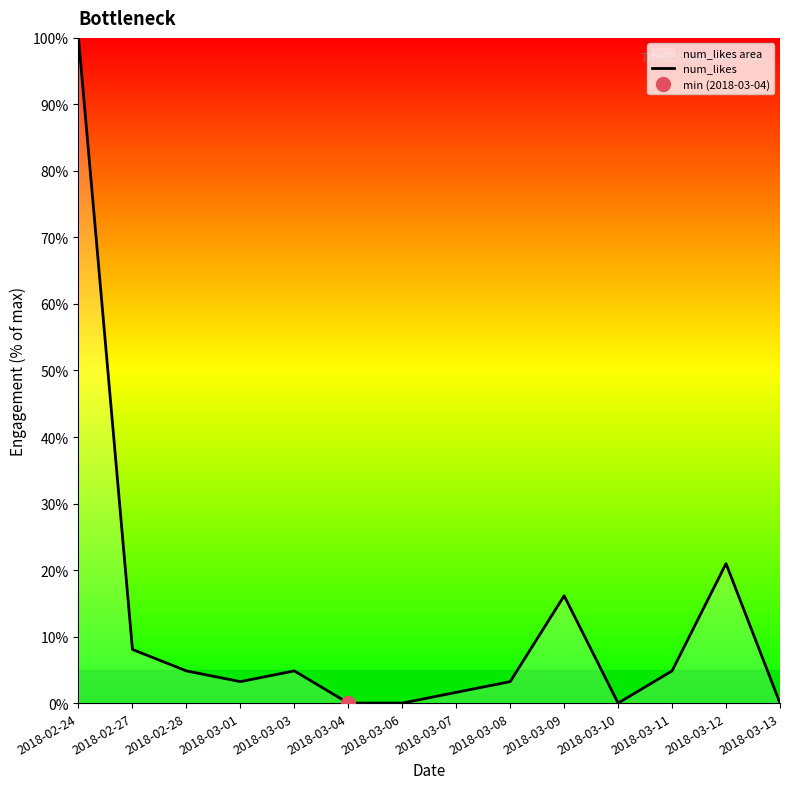

True or false: there are more than 2 points higher than both neighbors.

True